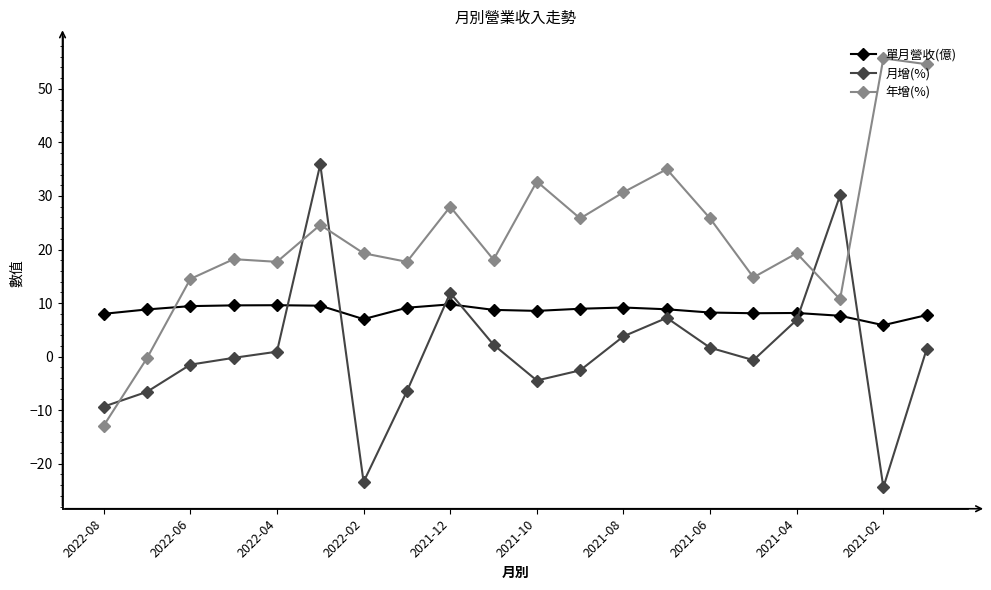

Which series has the widest spread of values?

年增(%)